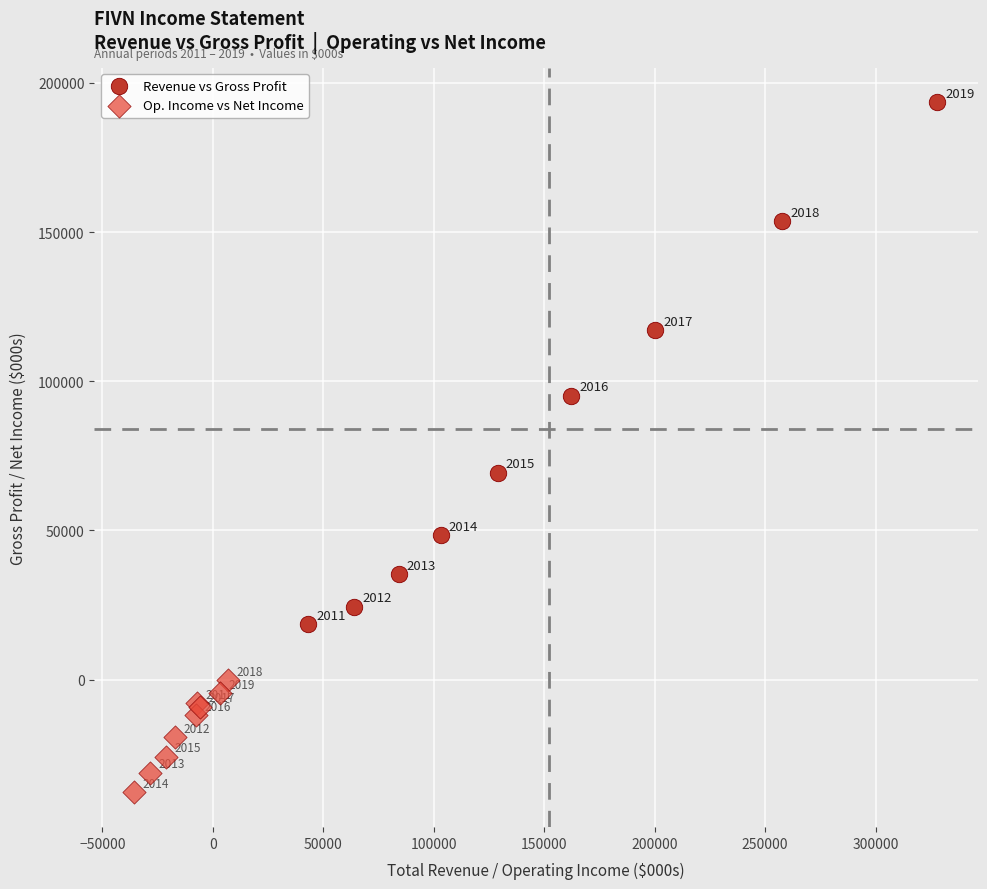

Which series contains the highest Y value?

Revenue vs Gross Profit